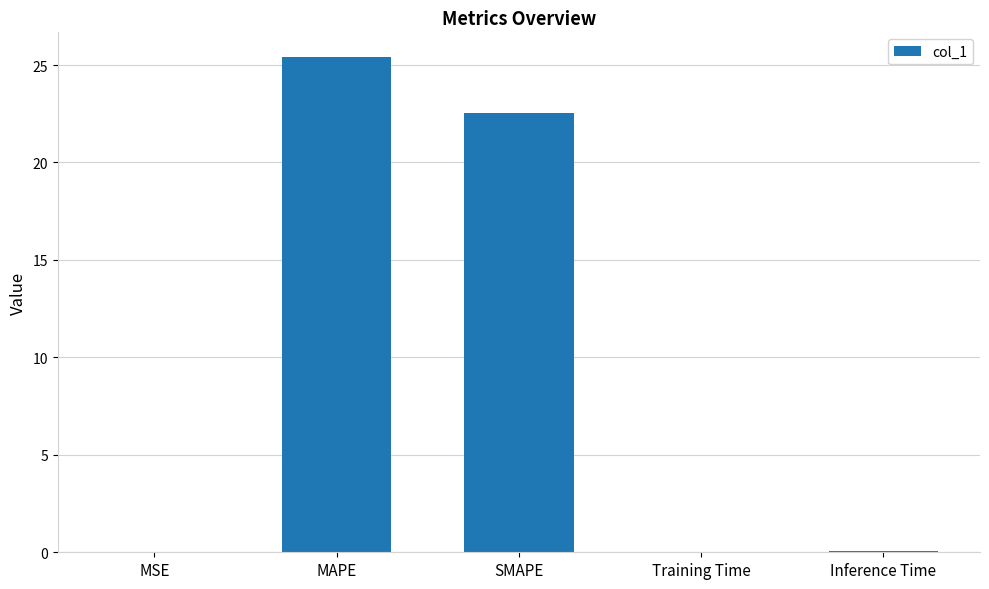

True or false: the data shows 42.3 at MAPE.

False